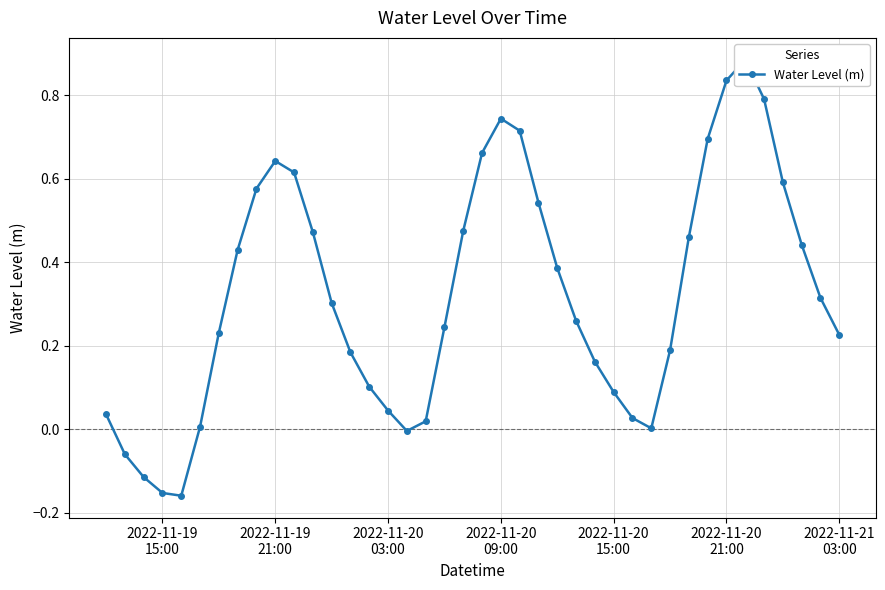

How many lines are shown in the chart?

1